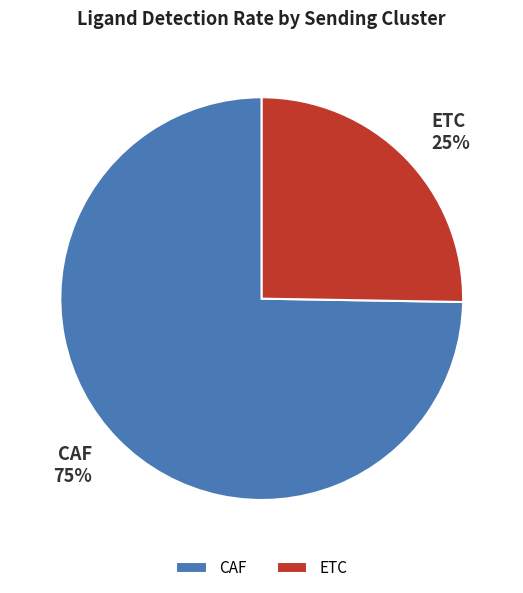

Count the number of slices in the pie.

2